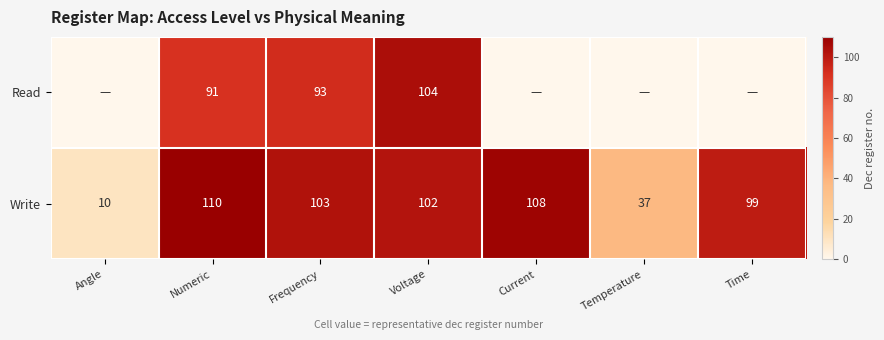

The Write series shows 110 at Numeric. True or false?

True